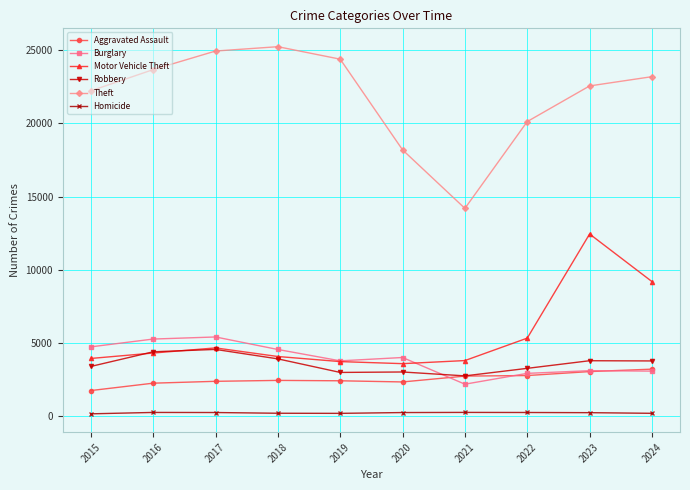

Between 2020 and 2023, which series saw the biggest shift?

Motor Vehicle Theft